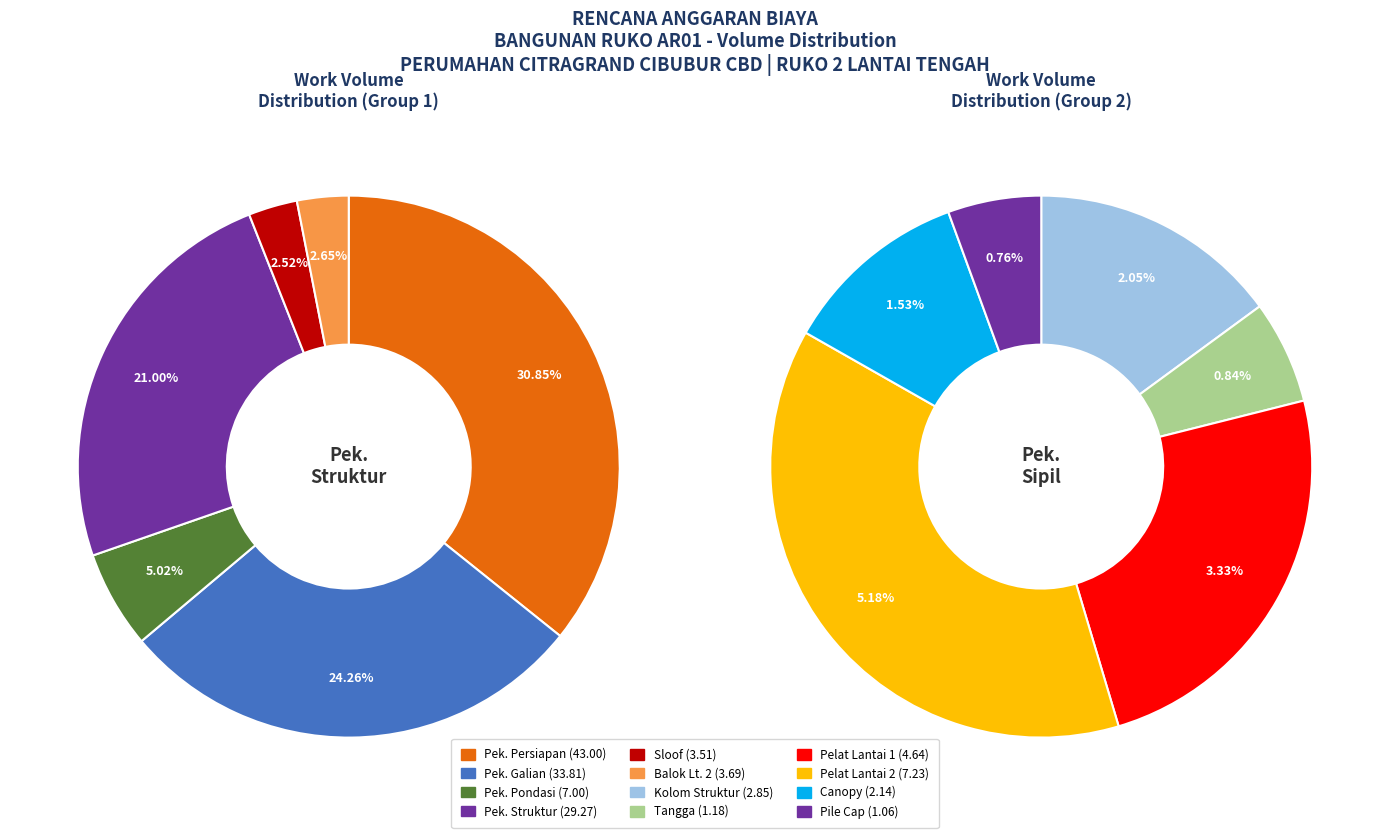

Does Pek. Pondasi account for over 50% of the chart?

No